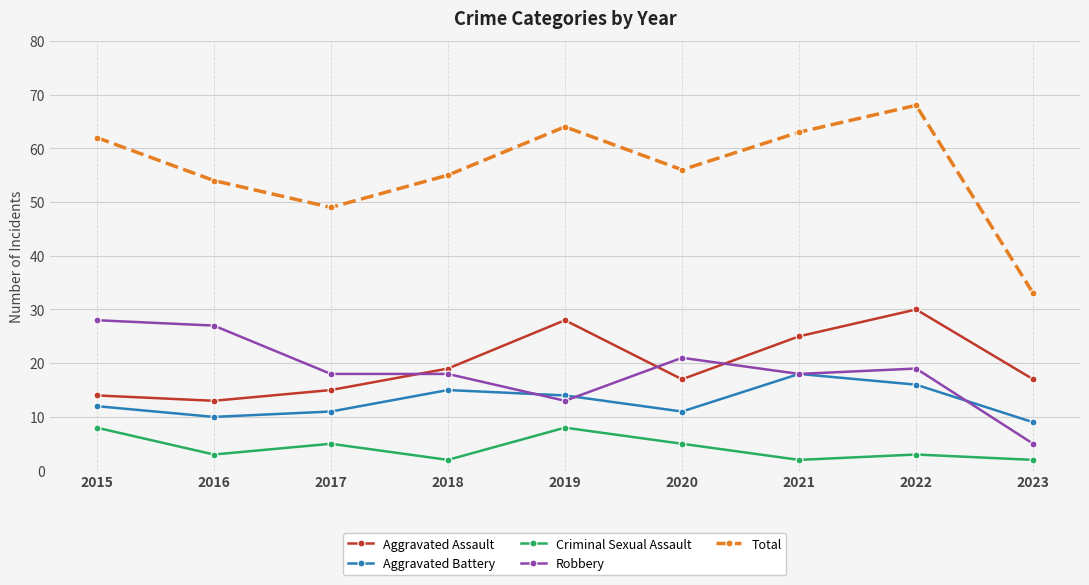

What is the difference between the highest and lowest values at 2018?

53